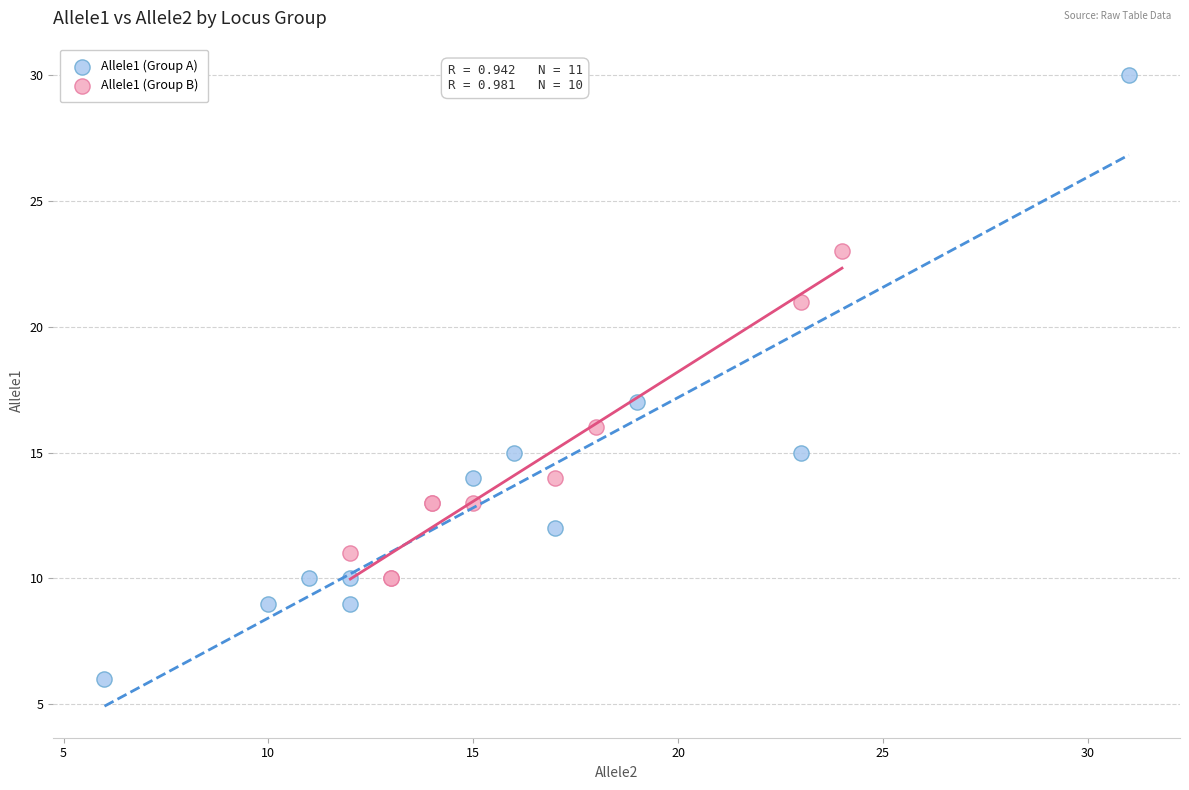

Which series contains the highest Y value?

Allele1 (Group A)